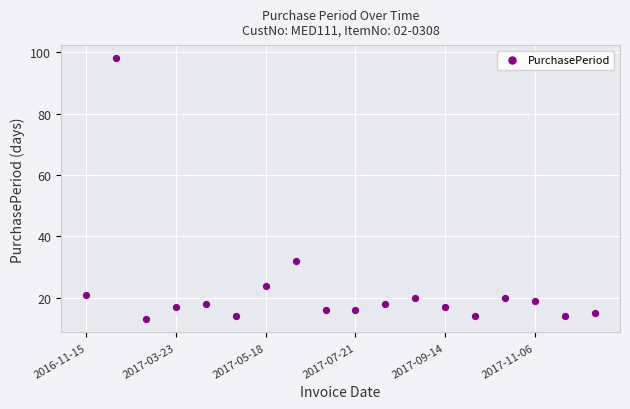

What is the range of Y values (max minus min)?

85